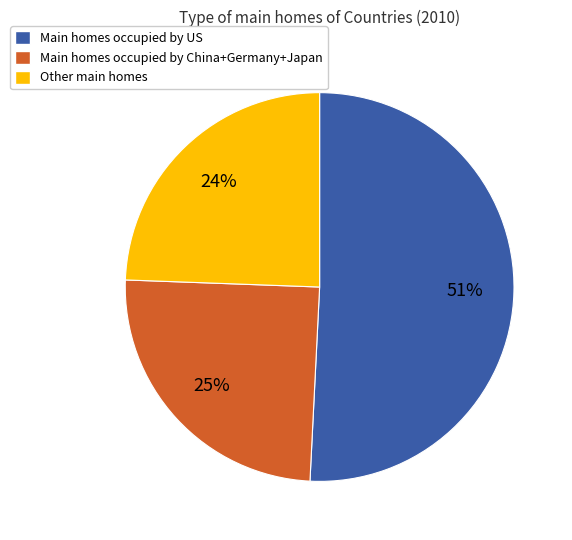

To the nearest percent, what is the average slice percentage?

33%